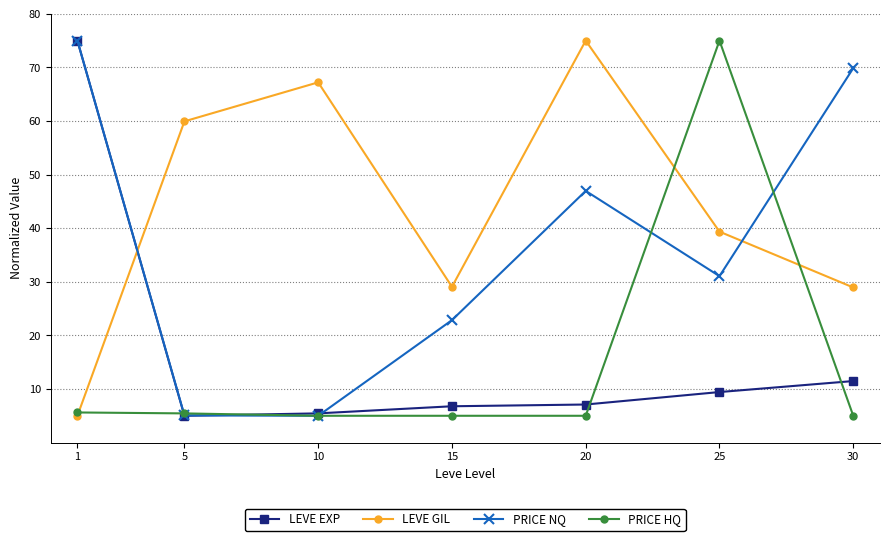

What is the value of the PRICE HQ point at the 1st from the left?

5.6